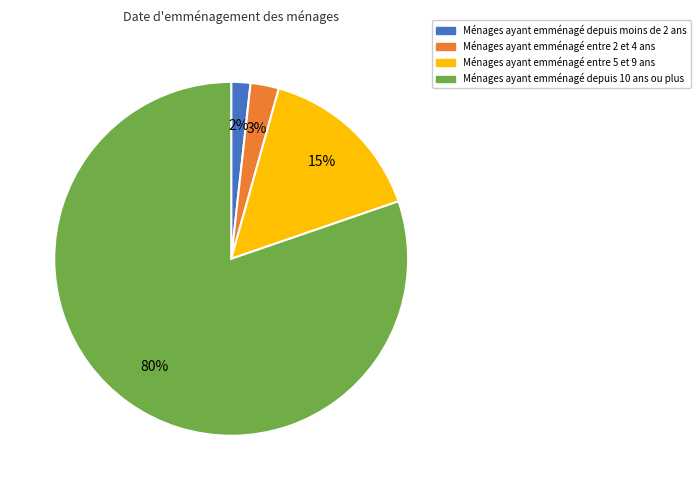

Is there a majority slice in this chart?

Yes